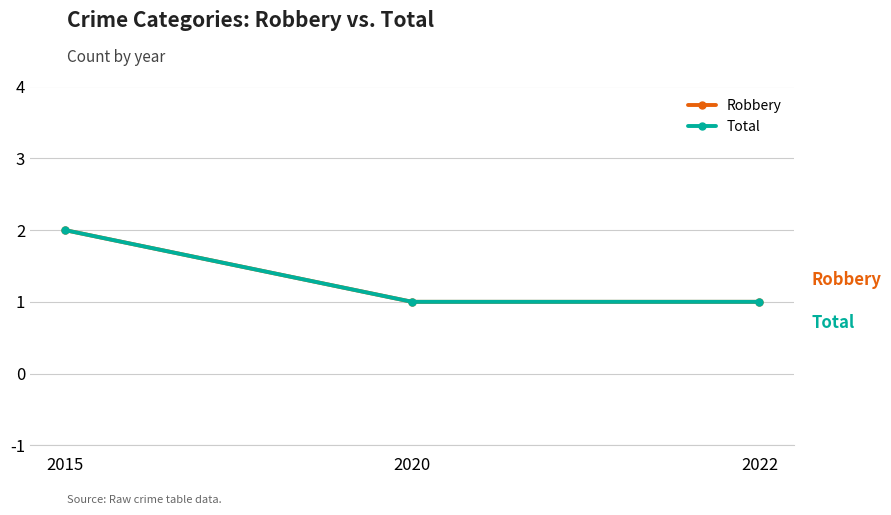

What is the sum of the Total values at 2015 and 2022?

3